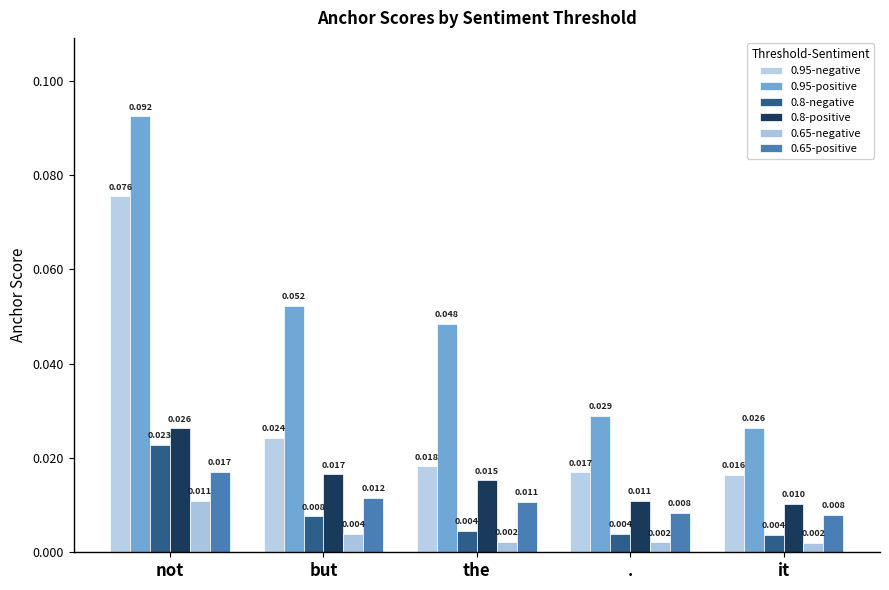

Reading left to right, extract all data points from this chart.

0.95-negative: not=0.1	but=0.0	the=0.0	.=0.0	it=0.0
0.95-positive: not=0.1	but=0.1	the=0.0	.=0.0	it=0.0
0.8-negative: not=0.0	but=0.0	the=0.0	.=0.0	it=0.0
0.8-positive: not=0.0	but=0.0	the=0.0	.=0.0	it=0.0
0.65-negative: not=0.0	but=0.0	the=0.0	.=0.0	it=0.0
0.65-positive: not=0.0	but=0.0	the=0.0	.=0.0	it=0.0